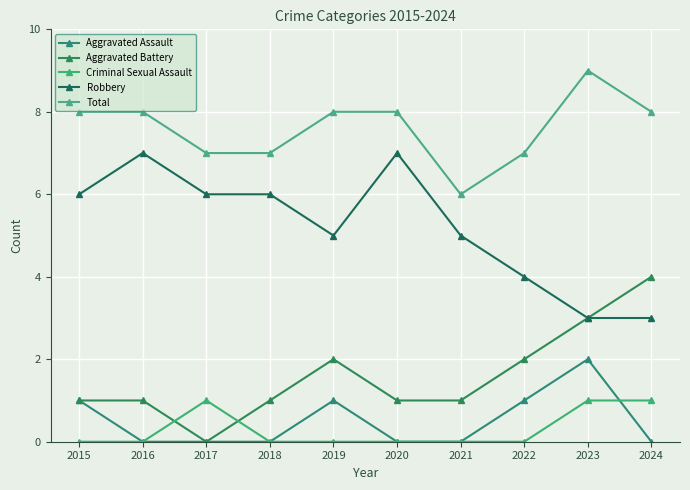

Which series has the largest total across all categories?

Total